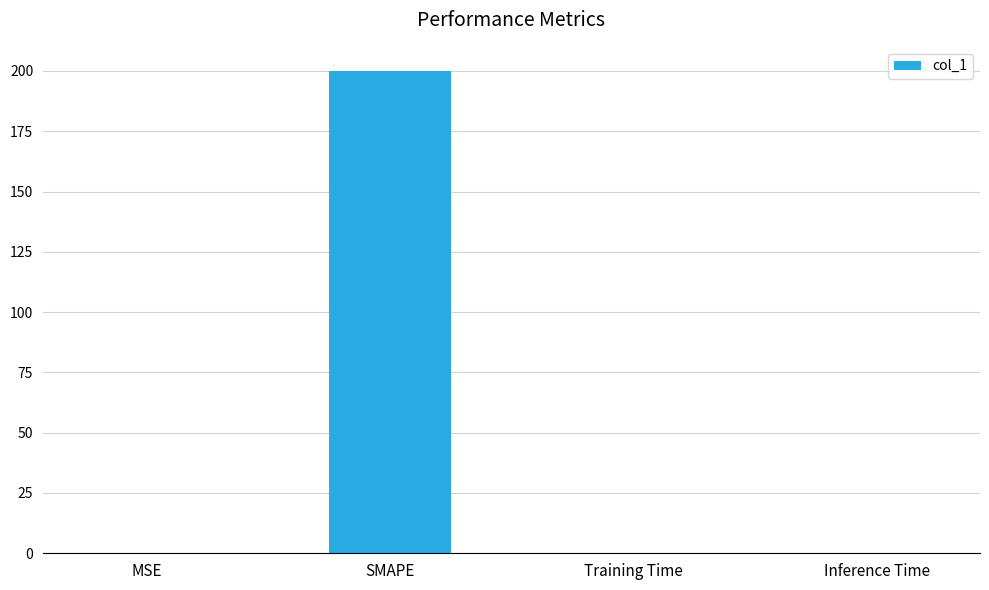

The value at Training Time is 0.0. True or false?

True